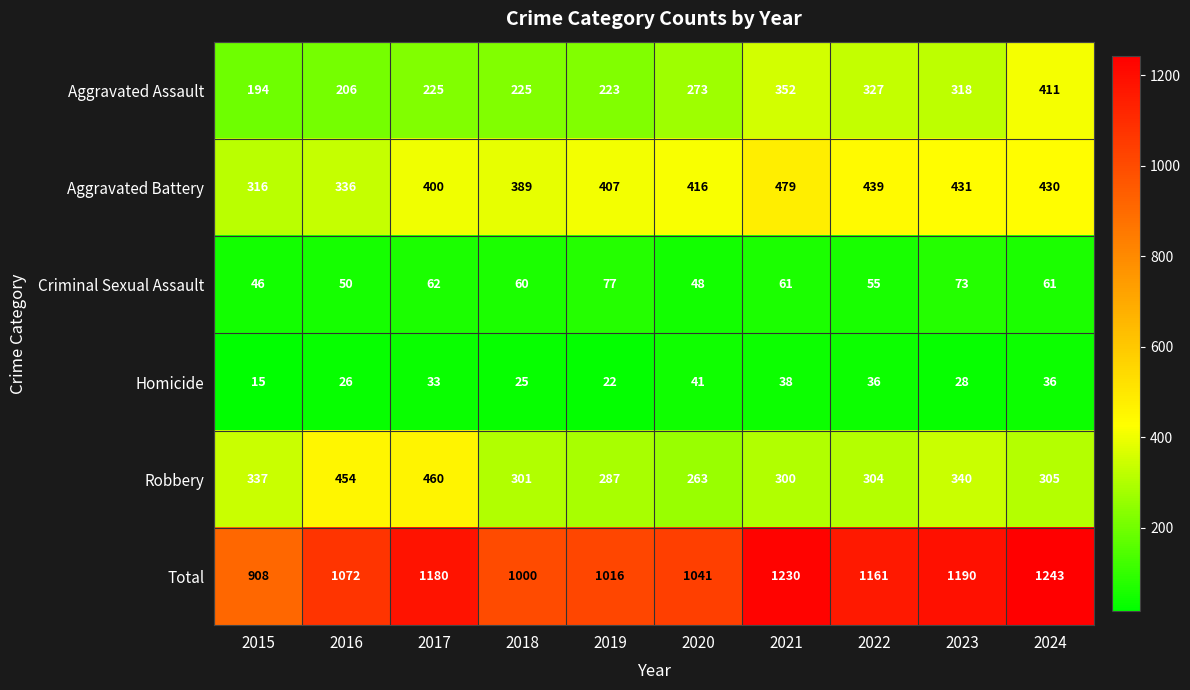

Is it true that Homicide equals 21 at 2022?

False